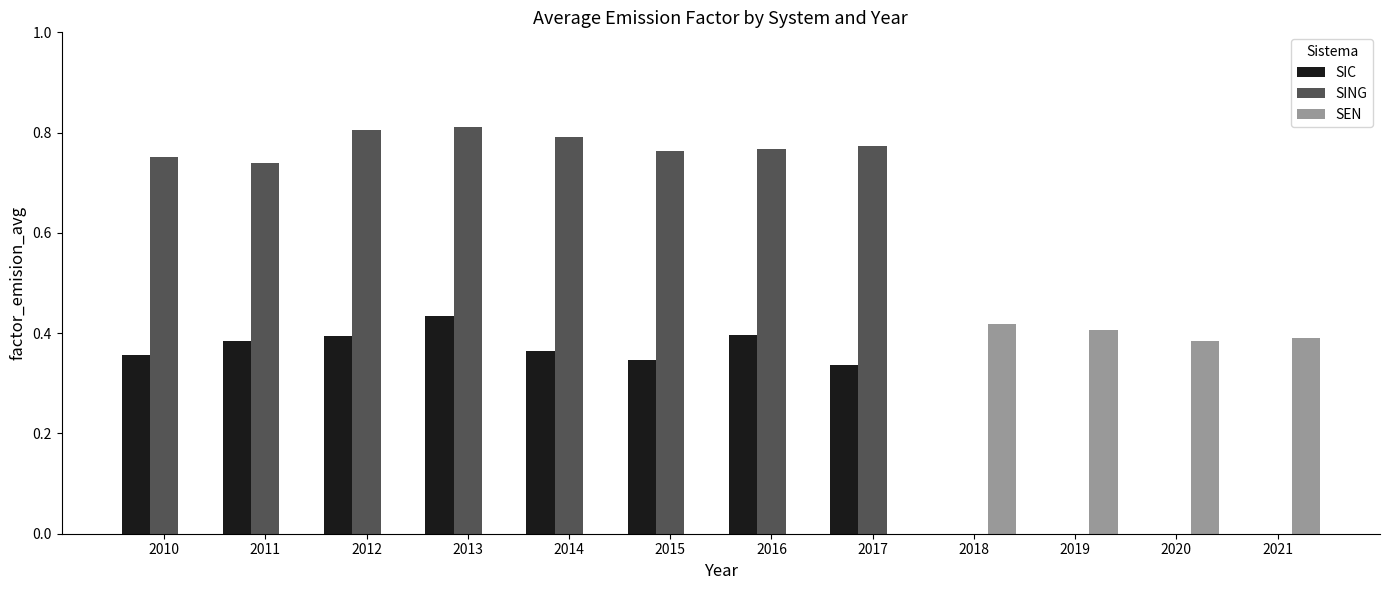

What is the sum of all SEN values?

1.6